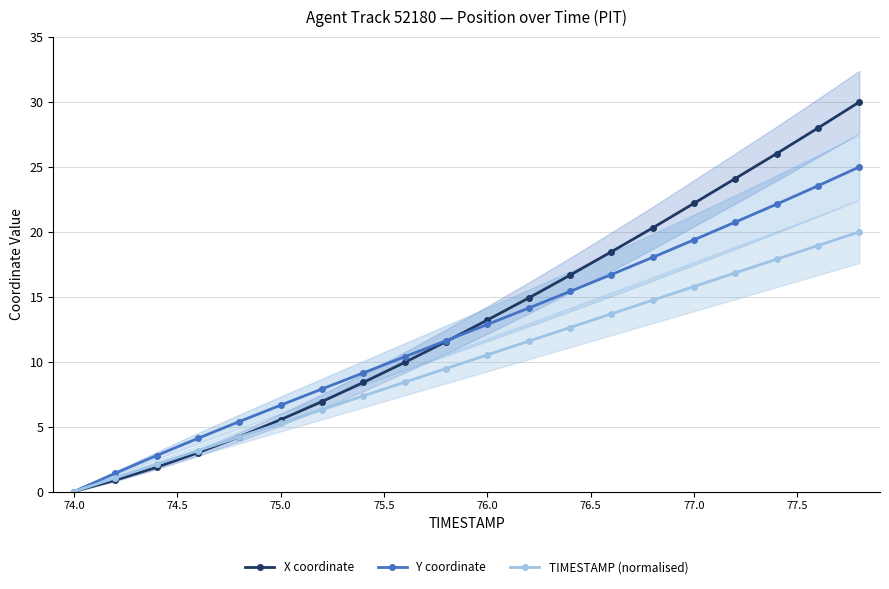

At how many categories does at least one series exceed 3?

17